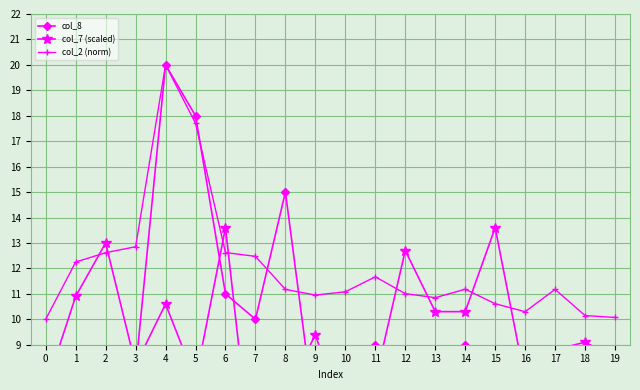

List the series in order of their peak value, highest first.

col_8, col_2 (norm), col_7 (scaled)